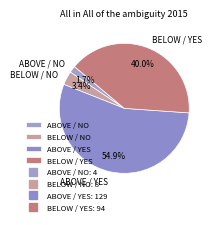

To the nearest percent, what is the average slice percentage?

25%